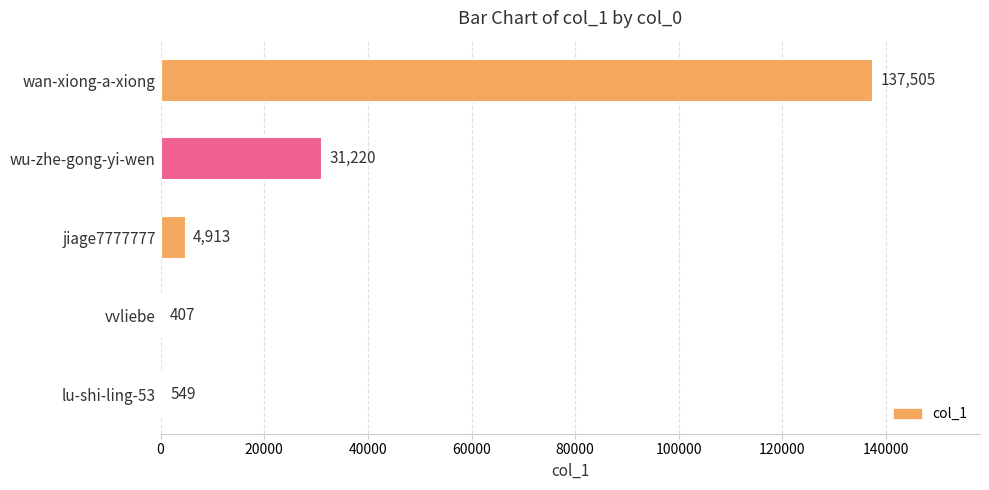

Reading top to bottom, what are all the values shown in this chart?

wan-xiong-a-xiong=137505	wu-zhe-gong-yi-wen=31220	jiage7777777=4913	vvliebe=407	lu-shi-ling-53=549